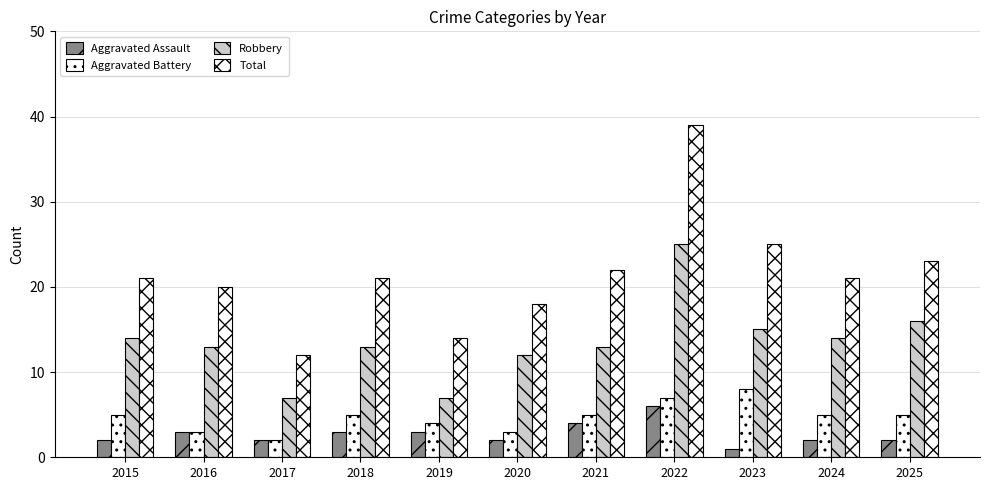

How many data points does each series have?

11